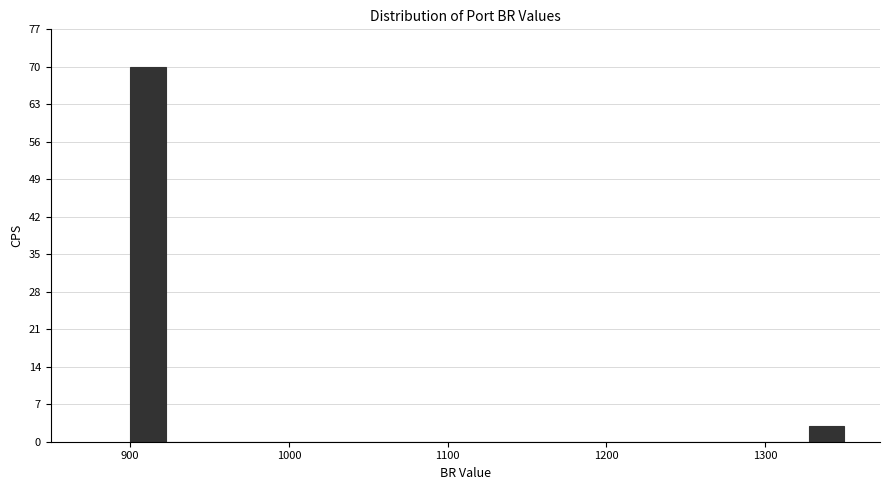

Around what value on the x-axis is the tallest bar? Give the approximate position of its centre, as read against the axis.

910